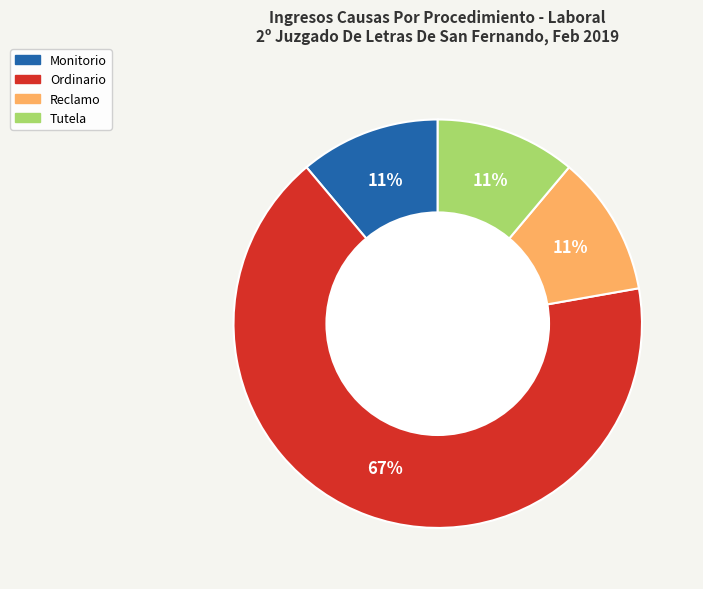

What percentage is the Reclamo slice, to the nearest percent?

11%